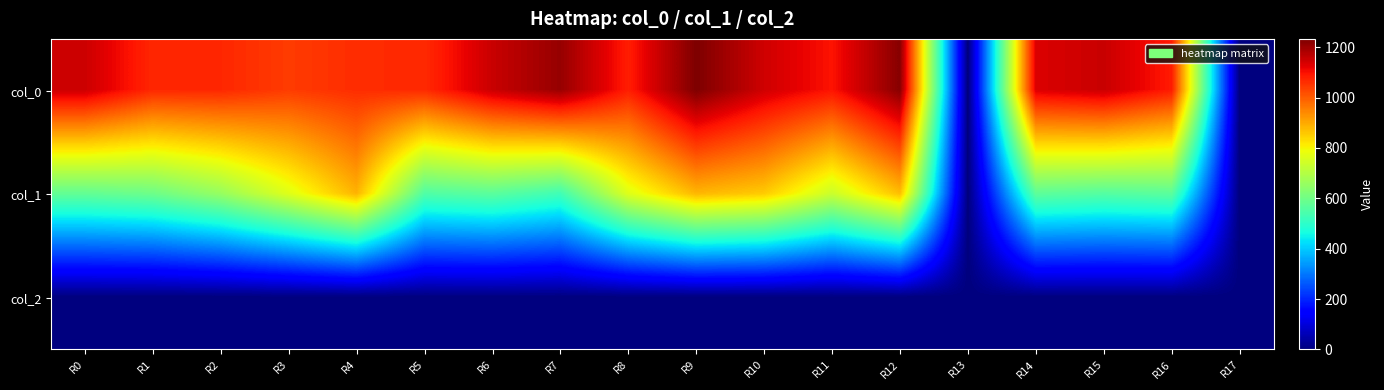

What is the greatest value displayed?

1233.3